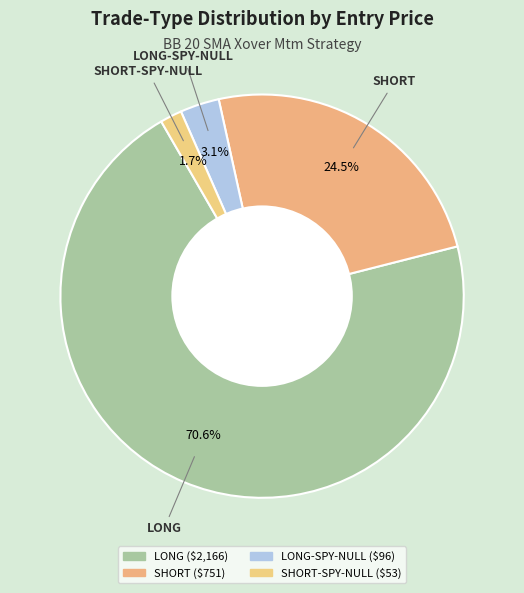

How many segments does this pie chart have?

4